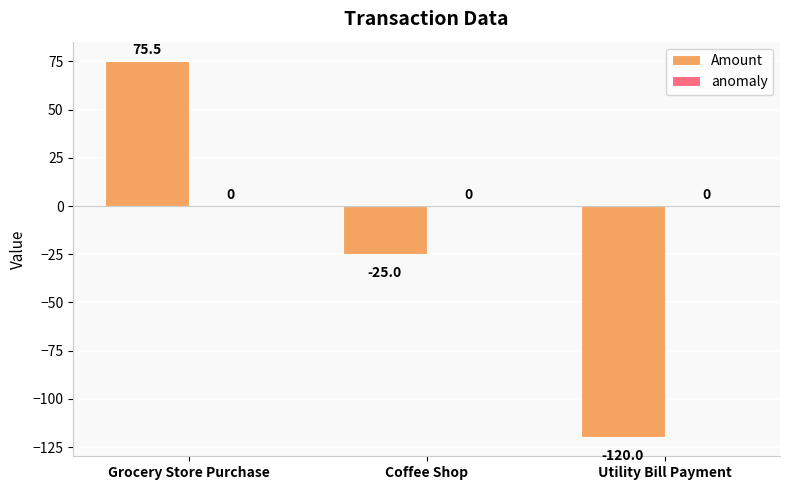

Are the bars grouped side by side (vs. stacked)?

No